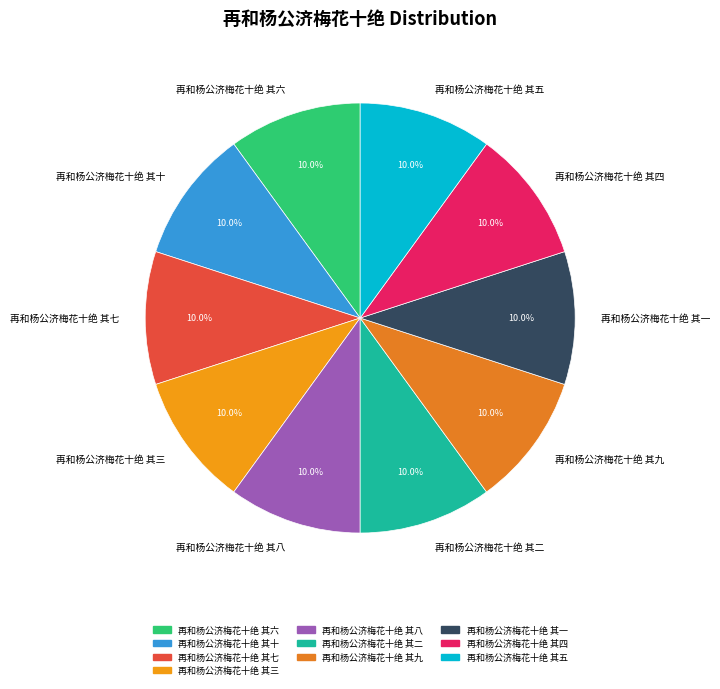

Does 再和杨公济梅花十绝 其二 represent more than half of the total?

No